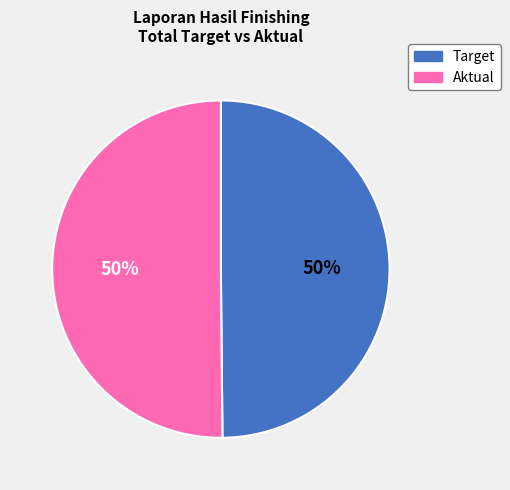

To the nearest percent, what is the average slice percentage?

50%